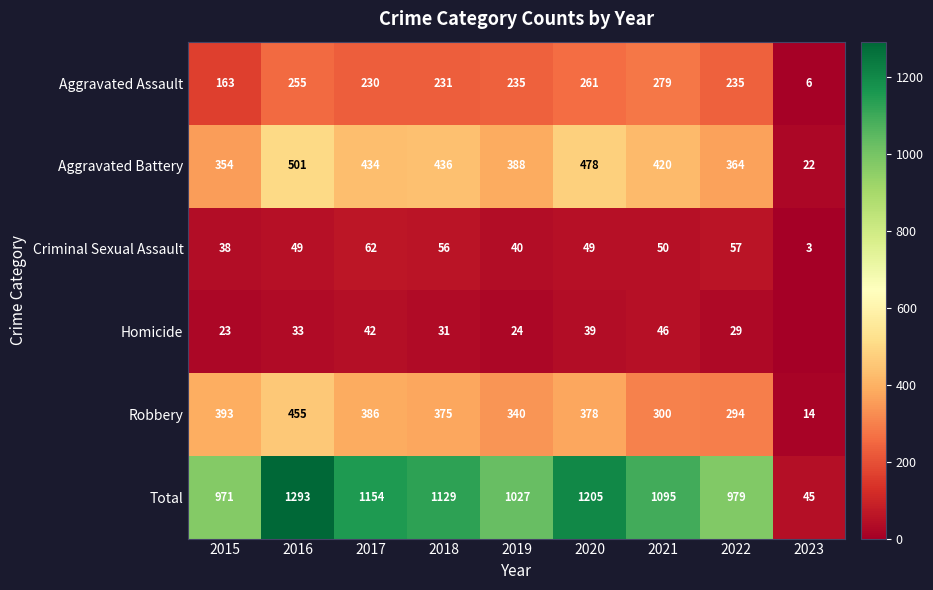

Rank the categories by Robbery value from highest to lowest.

2016, 2015, 2017, 2020, 2018, 2019, 2021, 2022, 2023